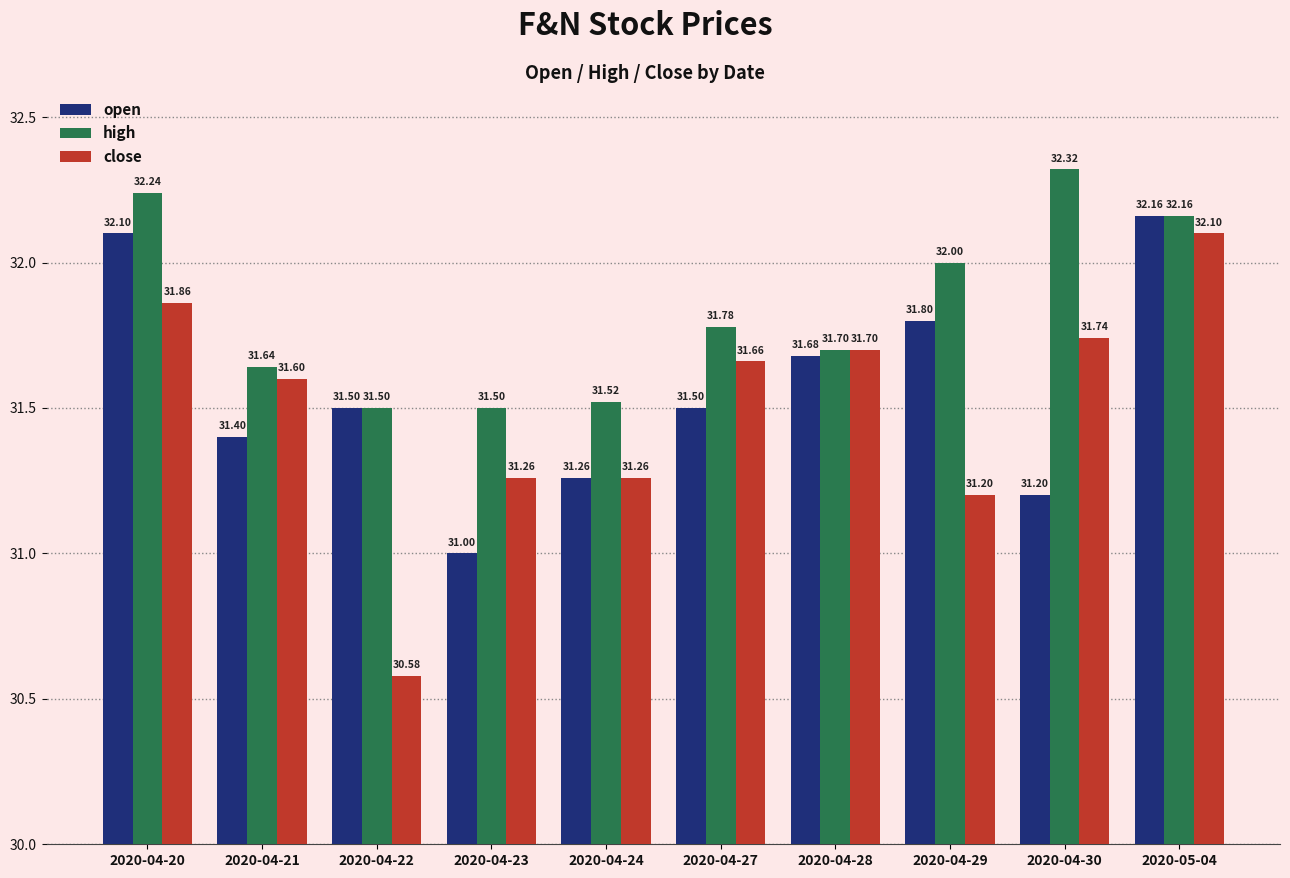

What is the difference between the open values at 2020-05-04 and 2020-04-28?

0.5